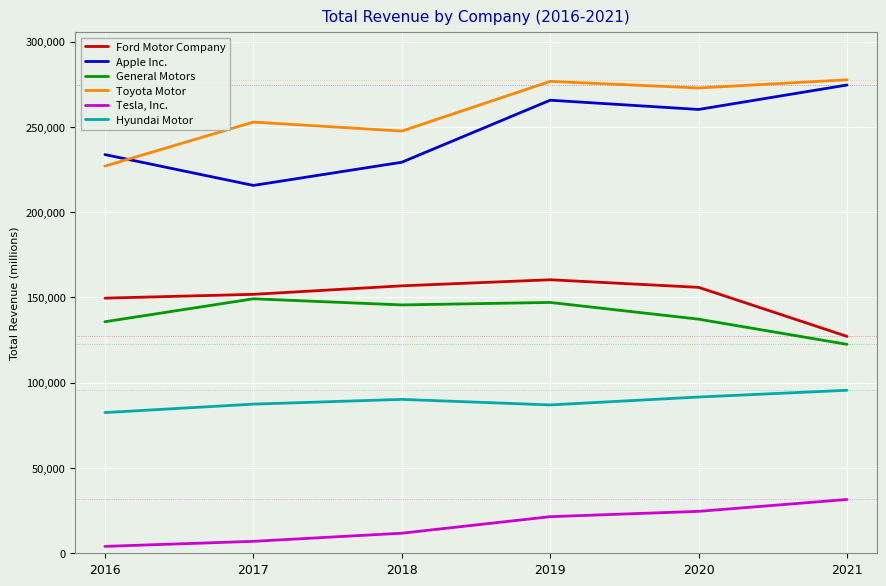

How many lines are shown in the chart?

6